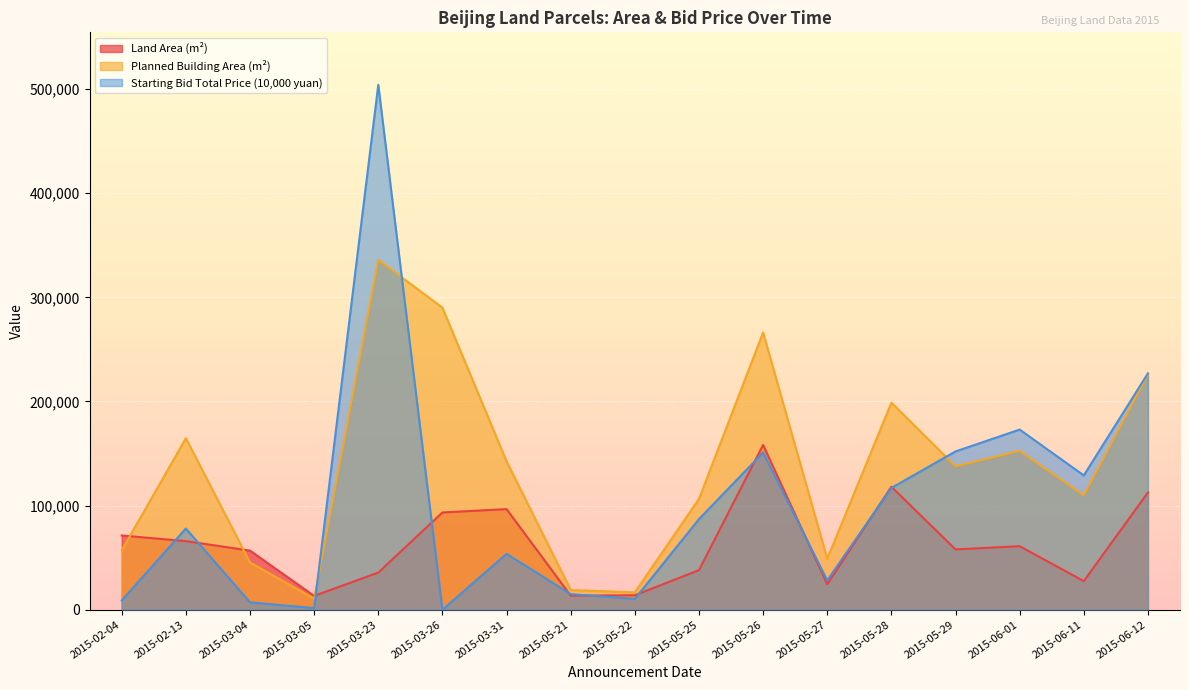

How many lines are shown in the chart?

3